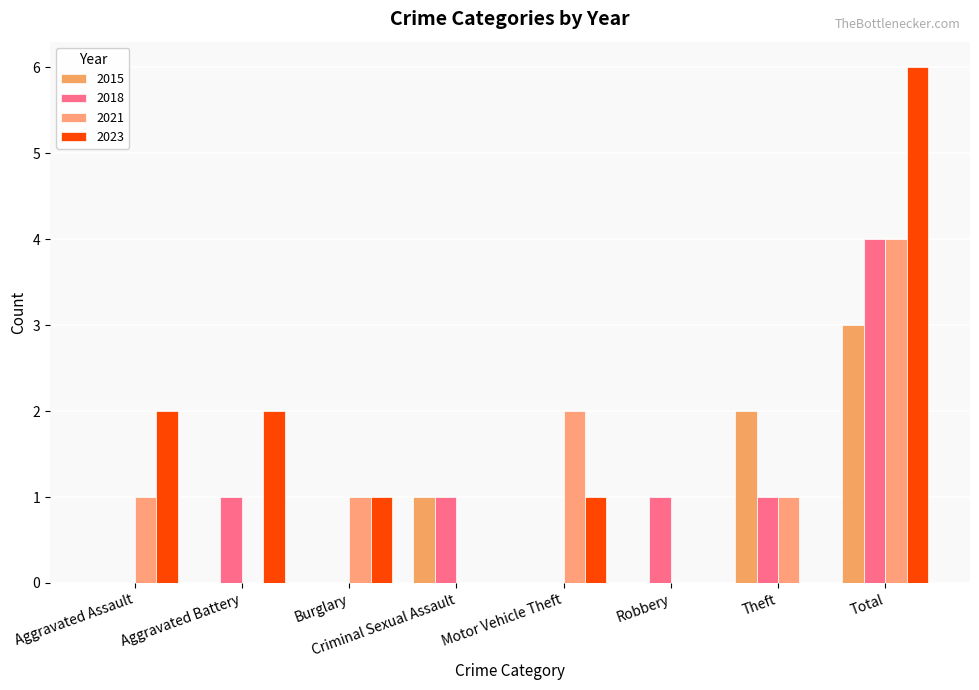

Which series has the largest total across all categories?

2023